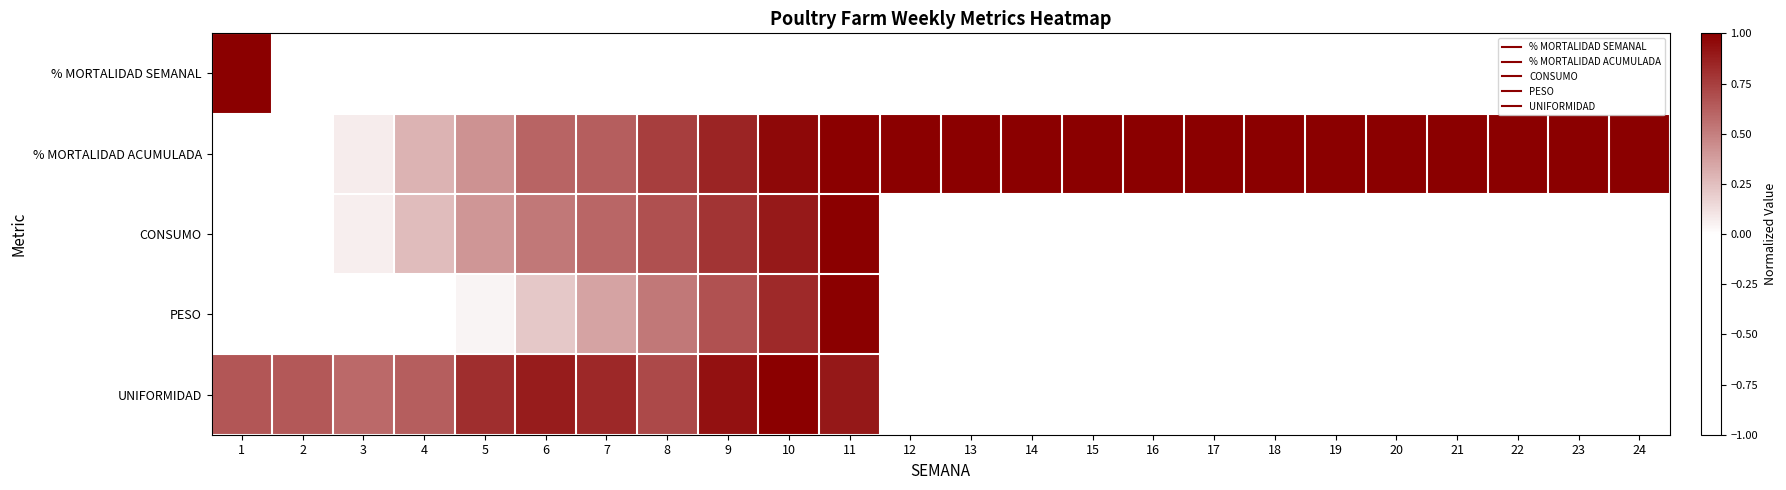

At how many categories does at least one series exceed 0?

24